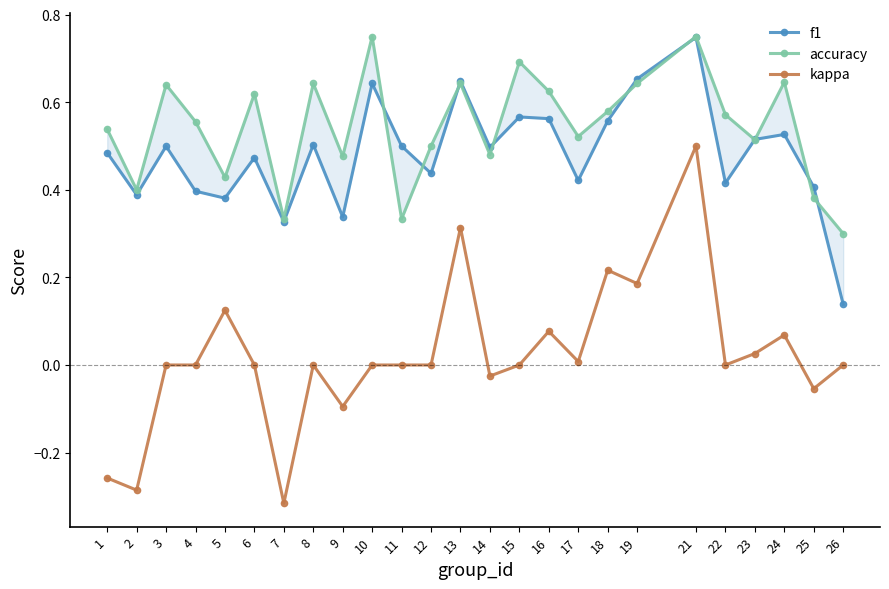

Which category has the highest value across all series?

10